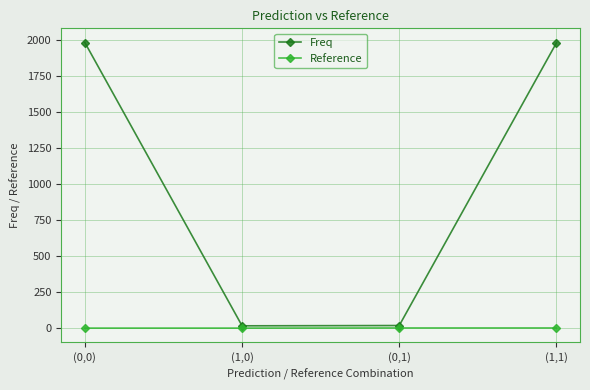

Which series has the largest total across all categories?

Freq